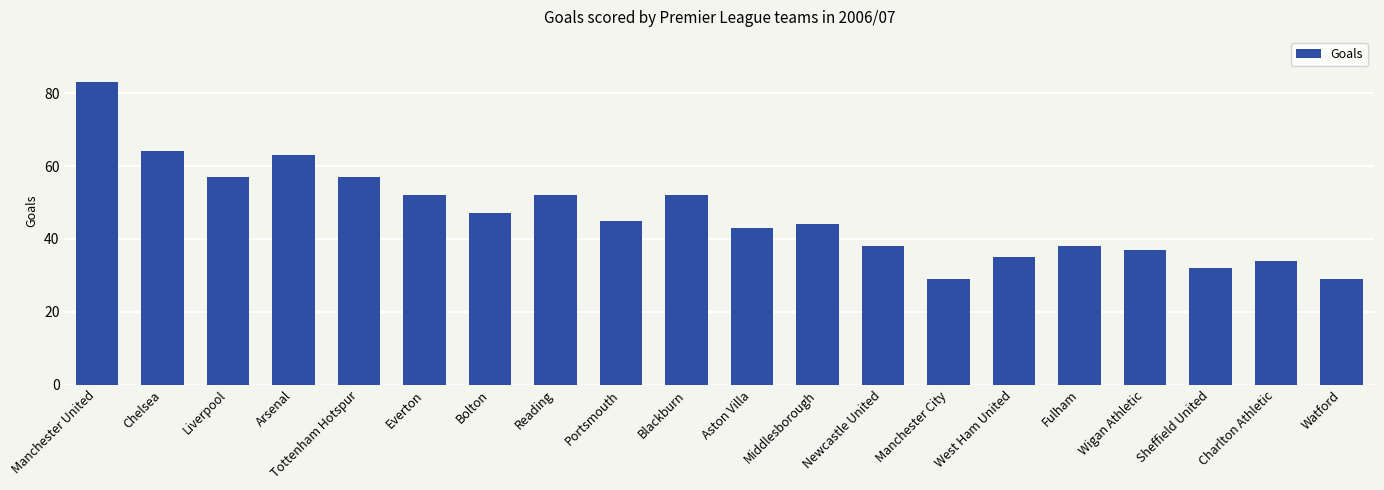

What is the difference between the second highest and minimum values?

35